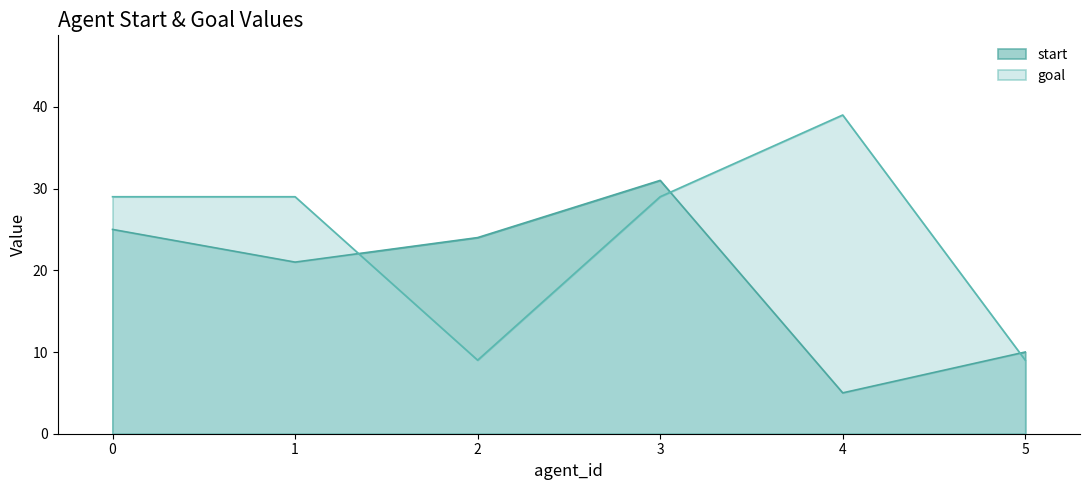

Rank the series by their average value, from highest to lowest.

goal, start